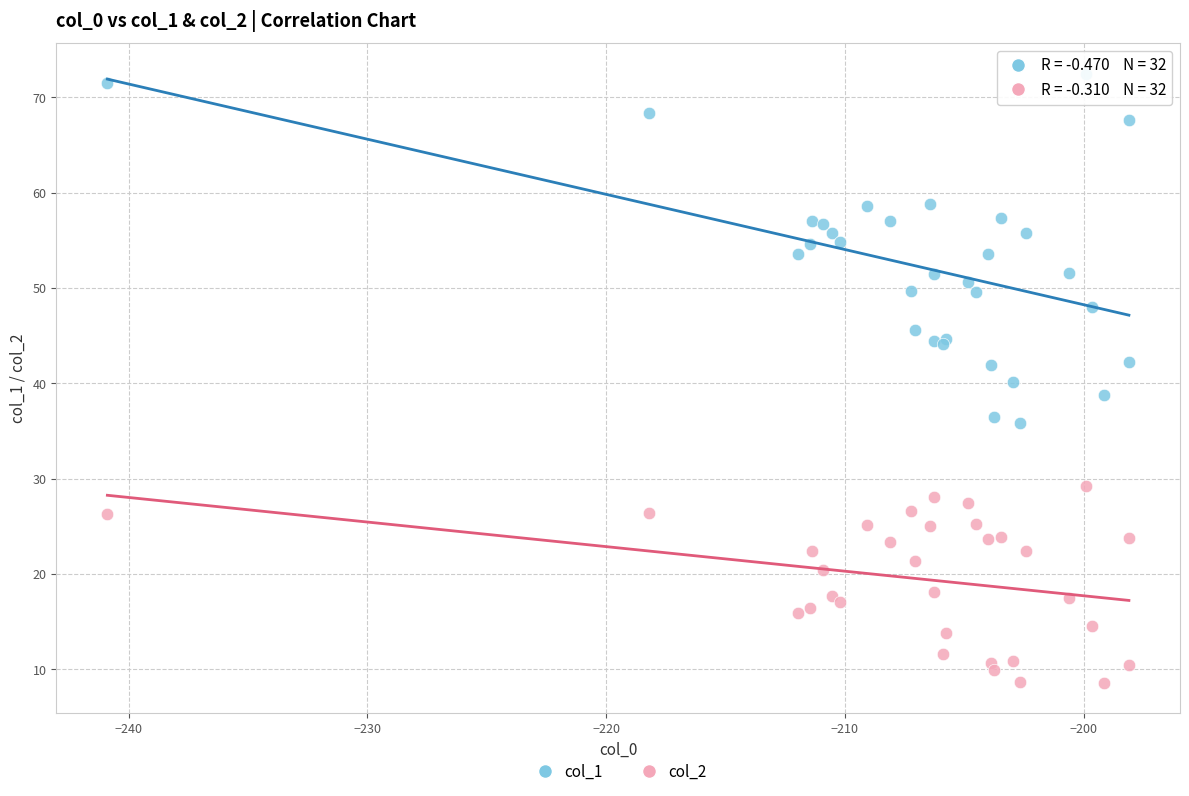

Which series reaches the minimum Y coordinate?

col_2